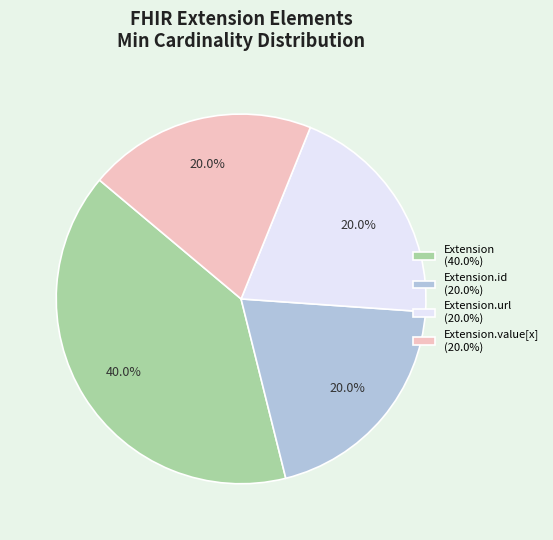

How many segments does this pie chart have?

4